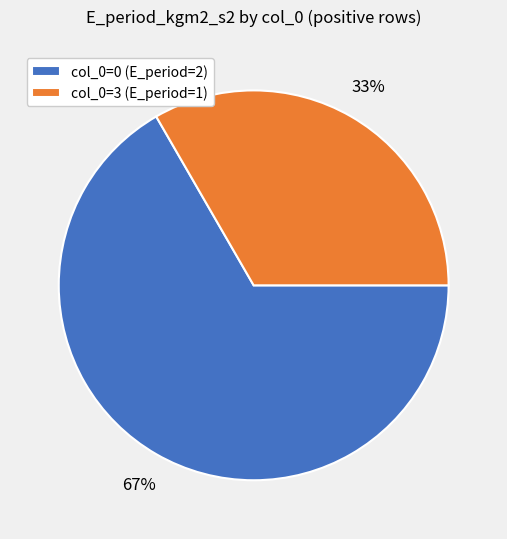

How many segments does this pie chart have?

2